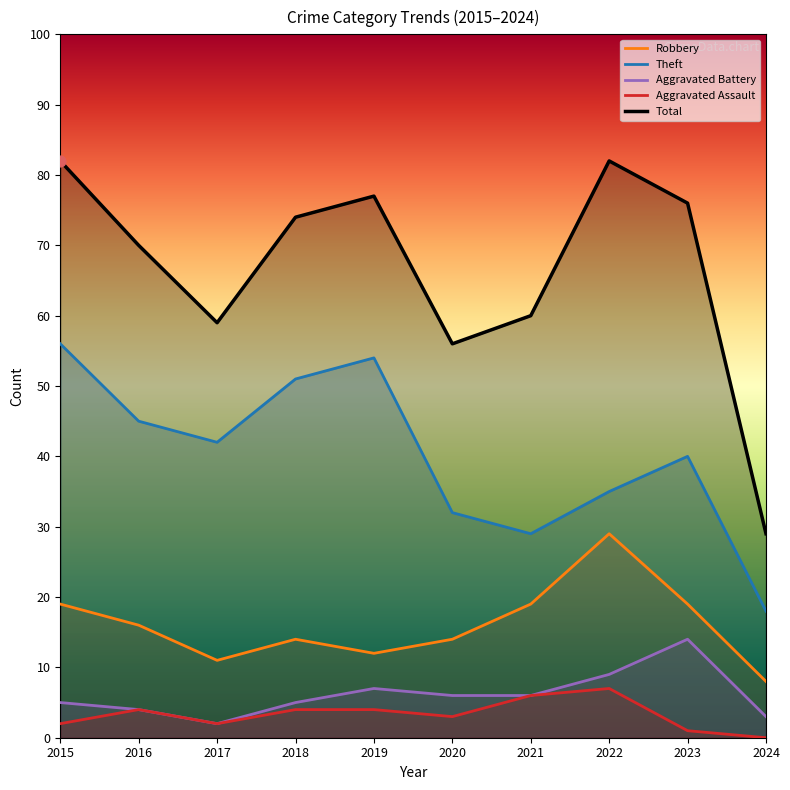

At how many categories does at least one series exceed 18?

10